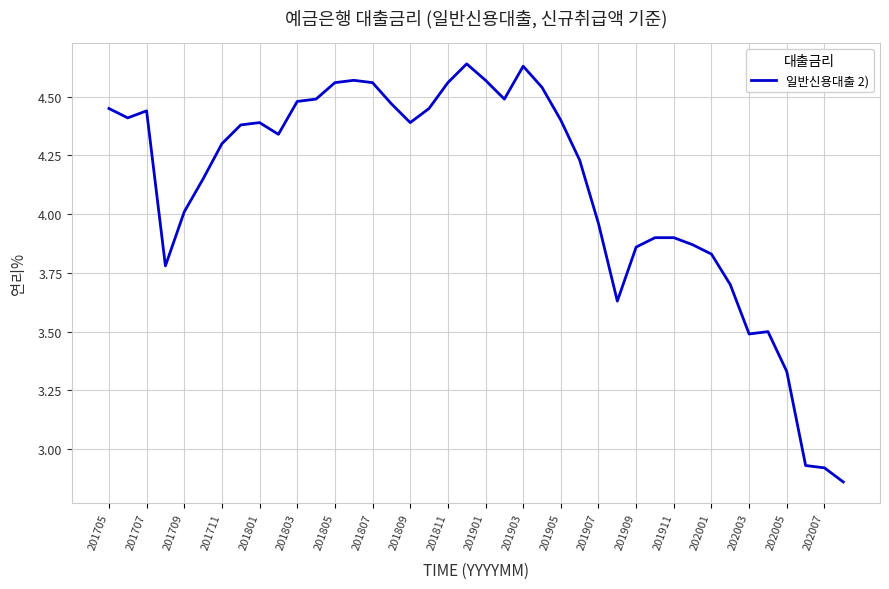

What is the difference between the maximum and minimum values?

1.8